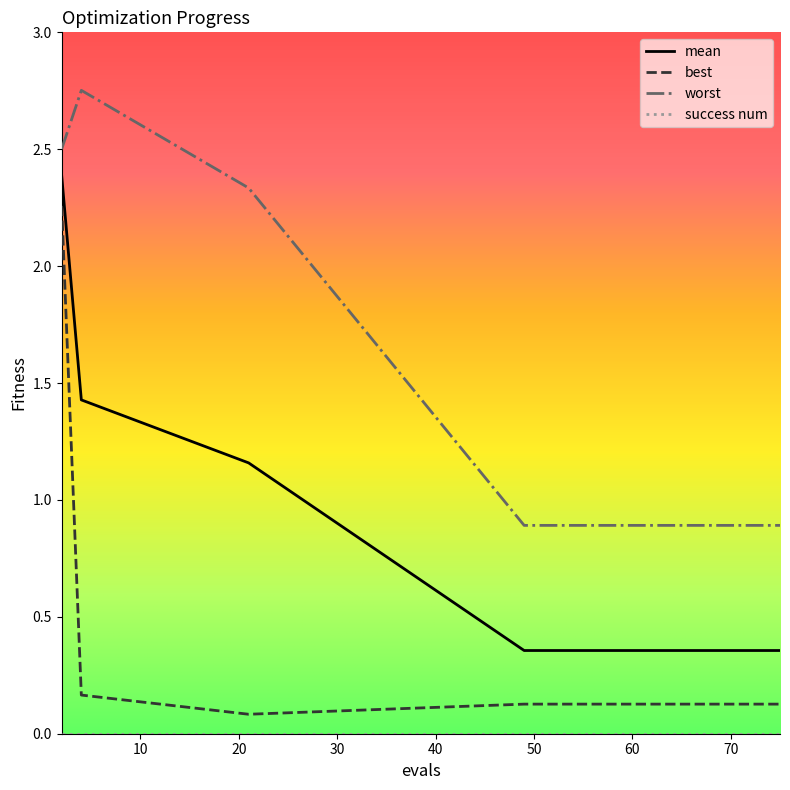

Which series has the widest spread of values?

best